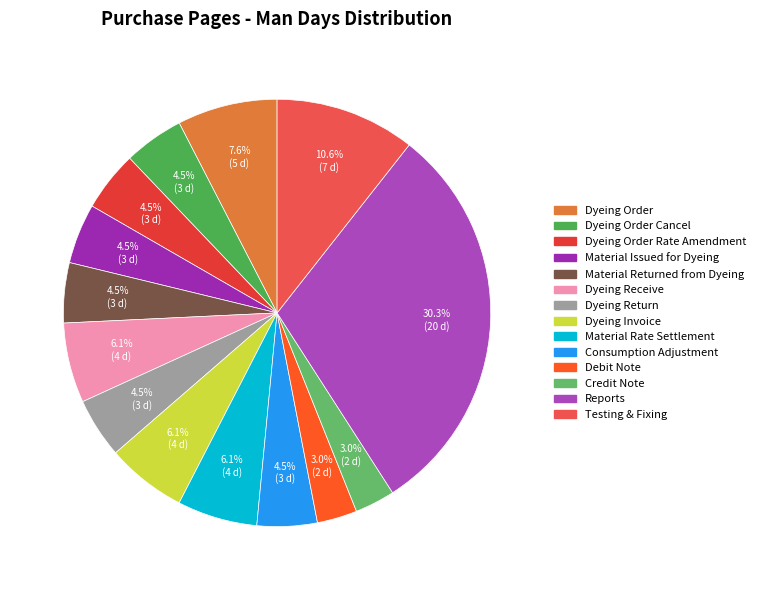

To the nearest percent, what is the combined percentage of Material Returned from Dyeing and Dyeing Order Rate Amendment?

9%